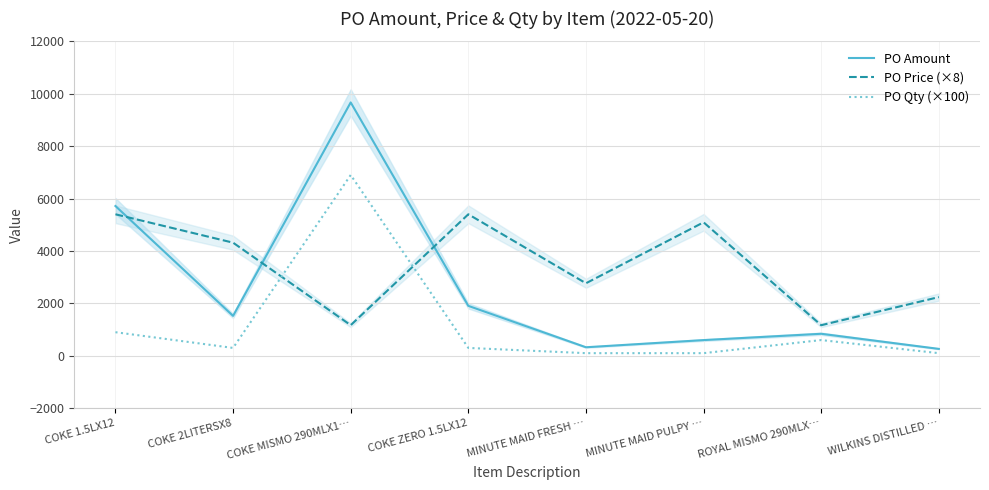

What is the smallest value displayed?

100.0